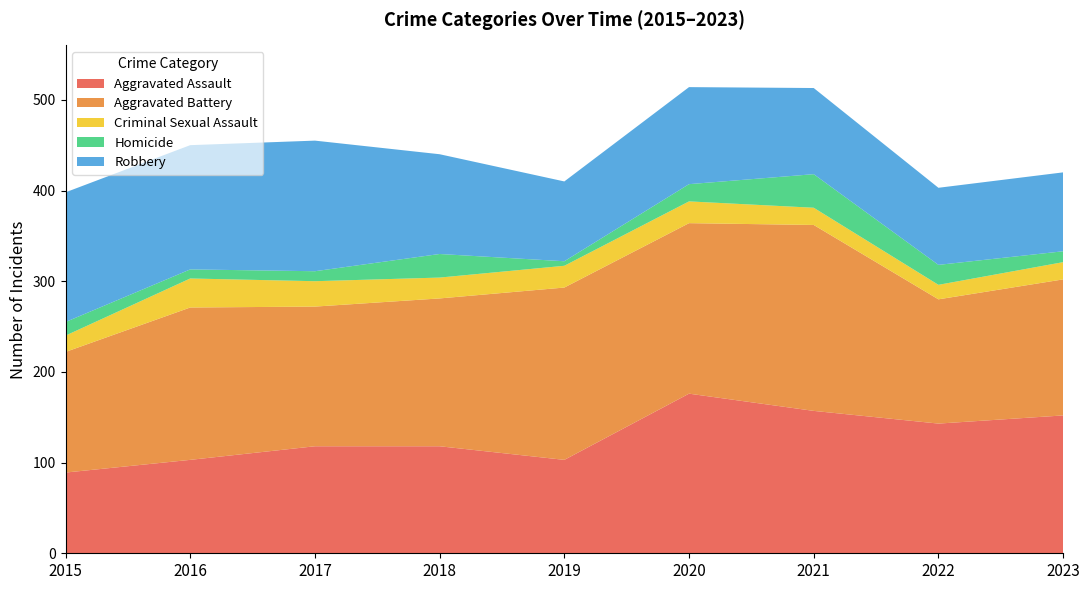

Reading left to right, extract all data points from this chart.

Aggravated Assault: 89	103	118	118	103	176	157	143	152
Aggravated Battery: 133	168	154	163	190	188	205	137	150
Criminal Sexual Assault: 18	32	28	23	24	24	19	16	19
Homicide: 15	10	11	26	5	19	37	22	12
Robbery: 143	137	144	110	88	107	95	85	87